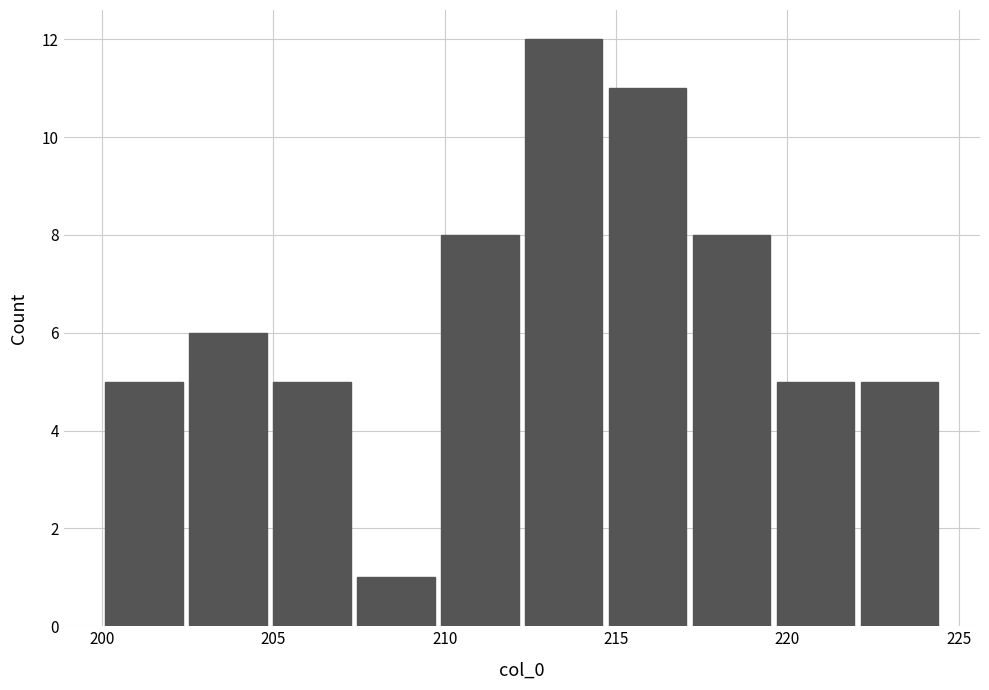

Over which range of the x-axis is the bar tallest?

212.0 to 214.5